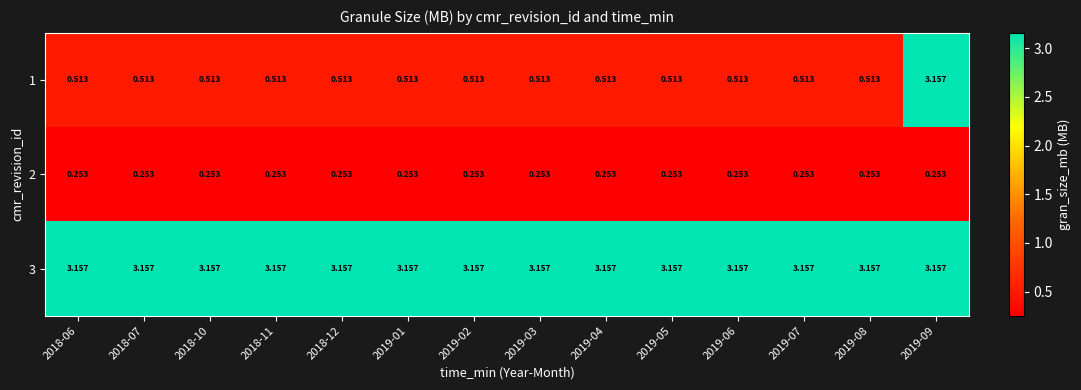

Is the value of 1 at 2019-06 greater than the value of 3 at 2019-03?

No